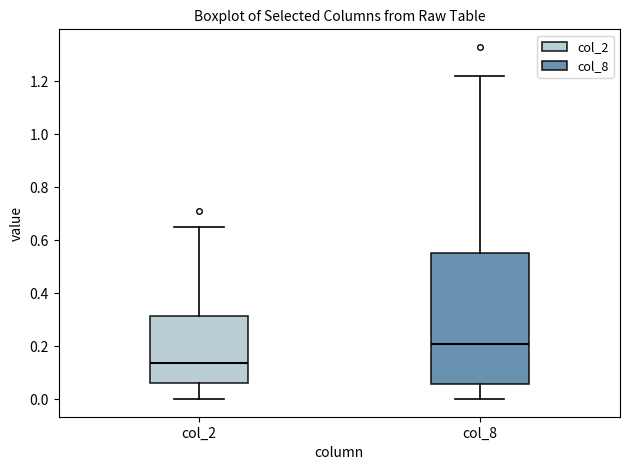

Which box is the tallest, from its lower edge to its upper edge?

col_8